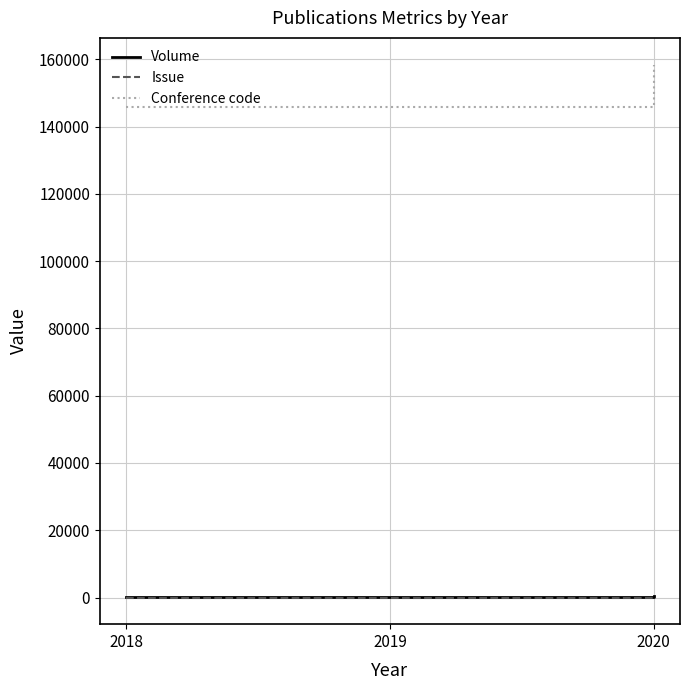

The value of Issue at 2018 is 2. True or false?

False